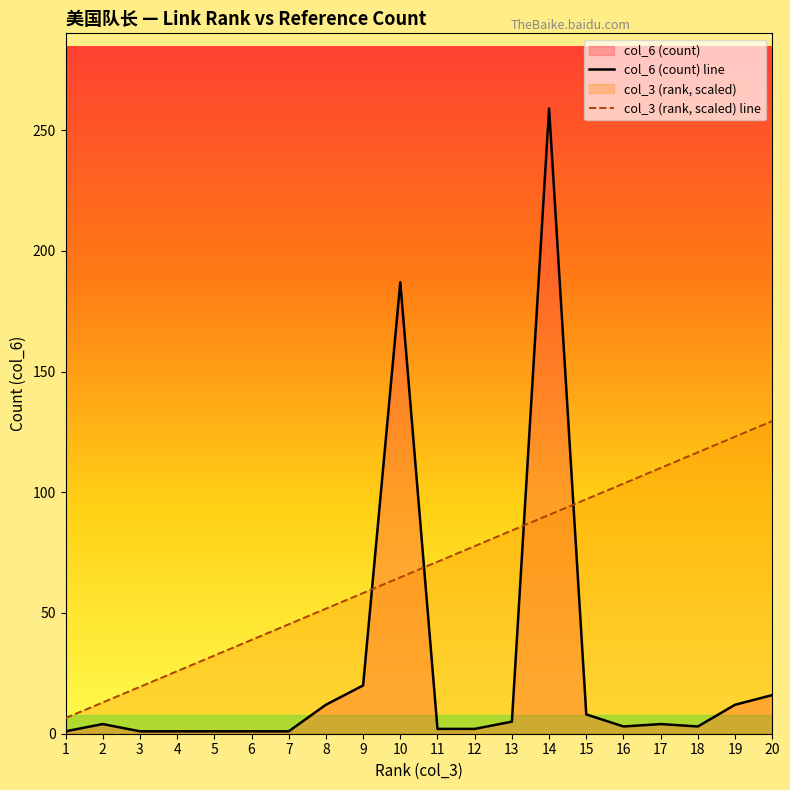

At which category is the sum across all series the highest?

14